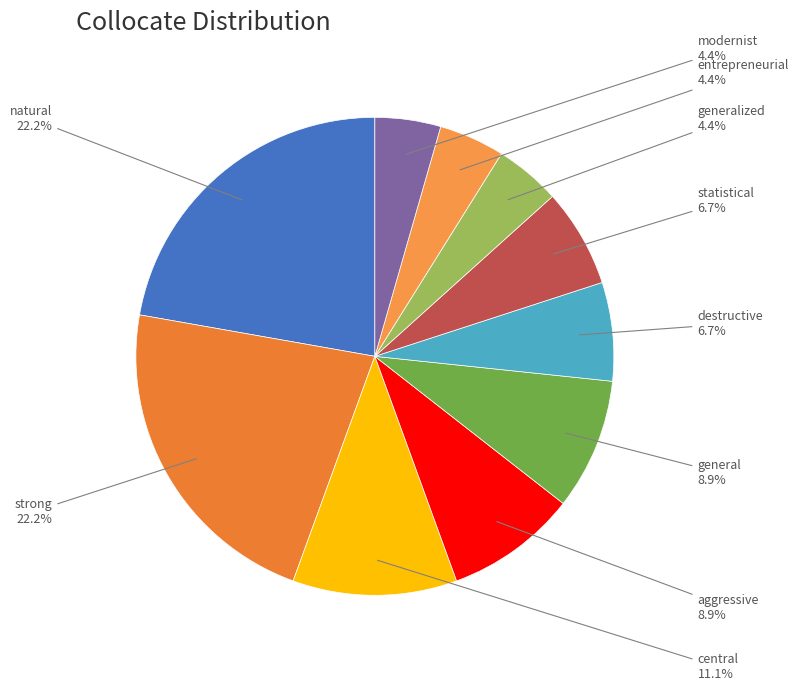

To the nearest percent, what is the average slice percentage?

10%